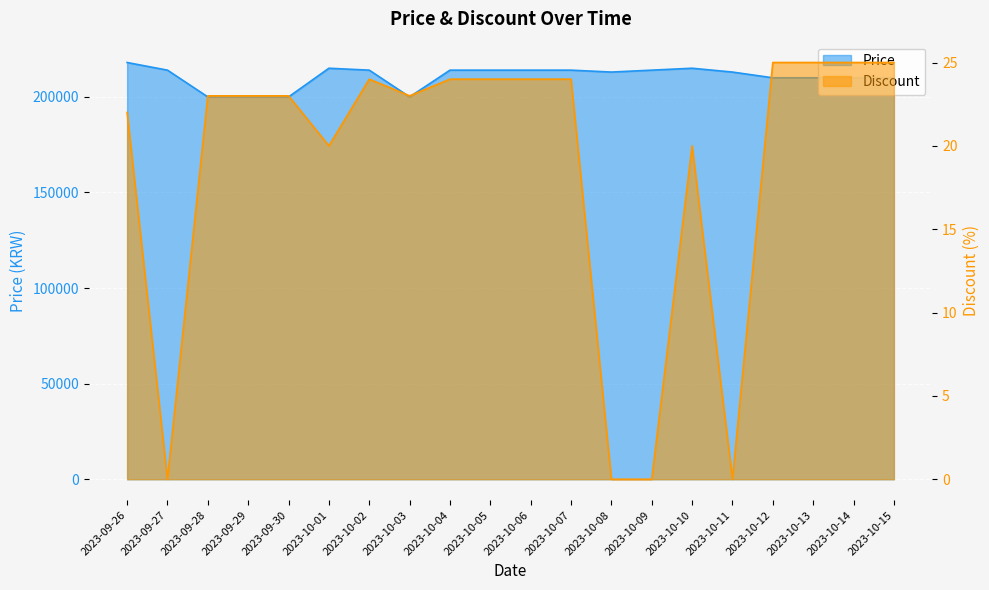

Is the value of Price at 2023-10-06 greater than the value of Discount at 2023-10-02?

Yes